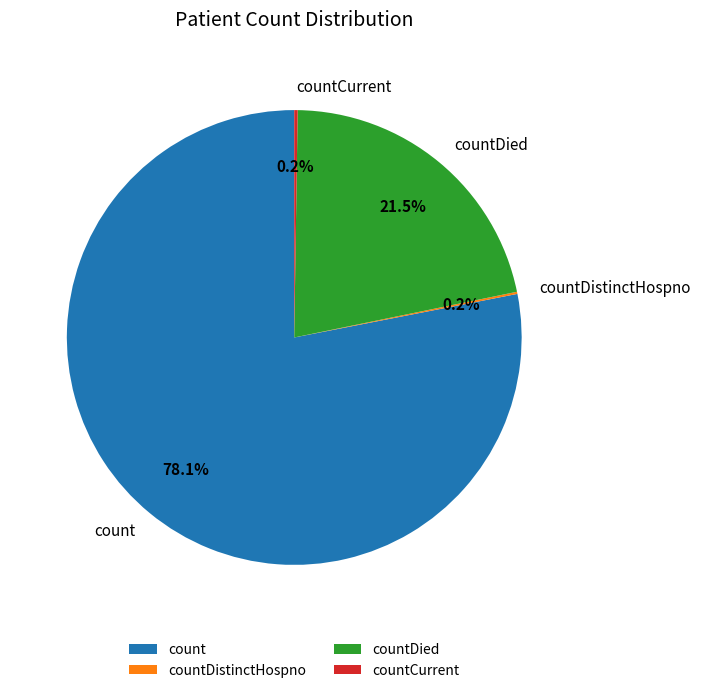

What is the ratio of the value at count to the value at countDied?

3.6